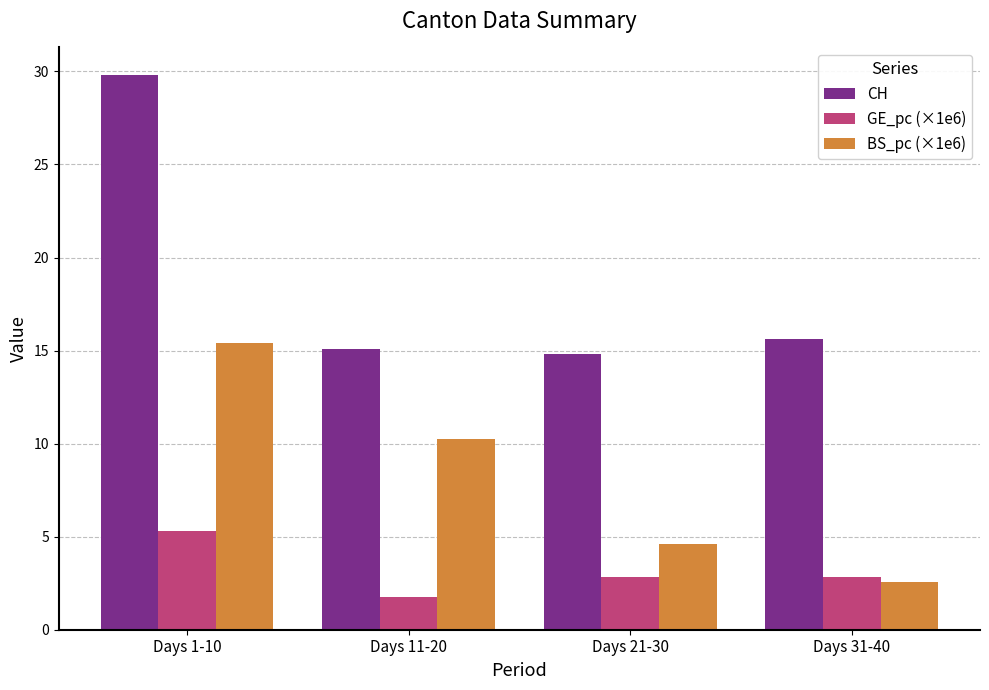

What is the difference between the maximum and second lowest values in the BS_pc (×1e6) series?

10.8